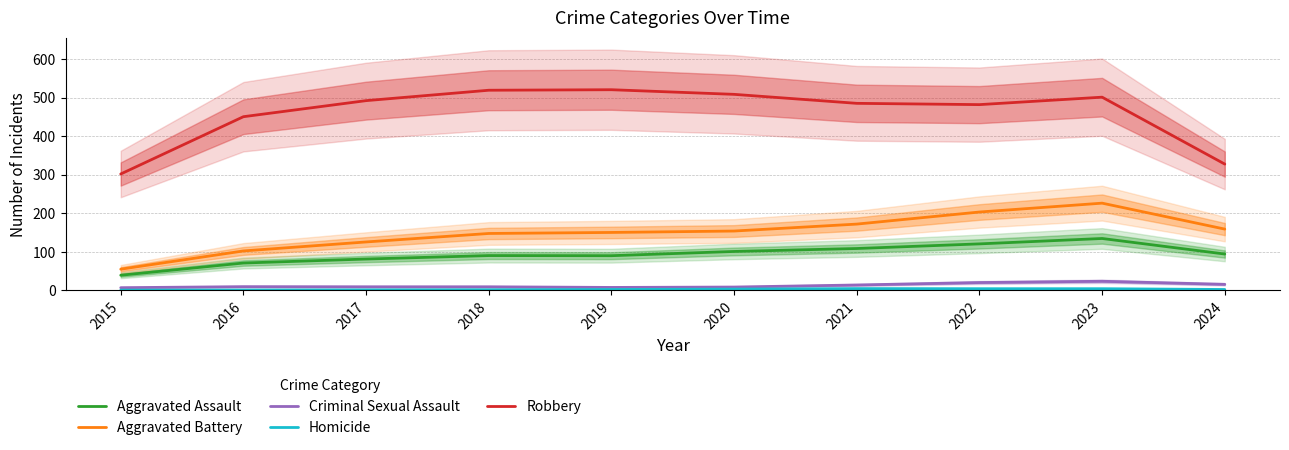

True or false: Criminal Sexual Assault and Robbery cross at least once.

False